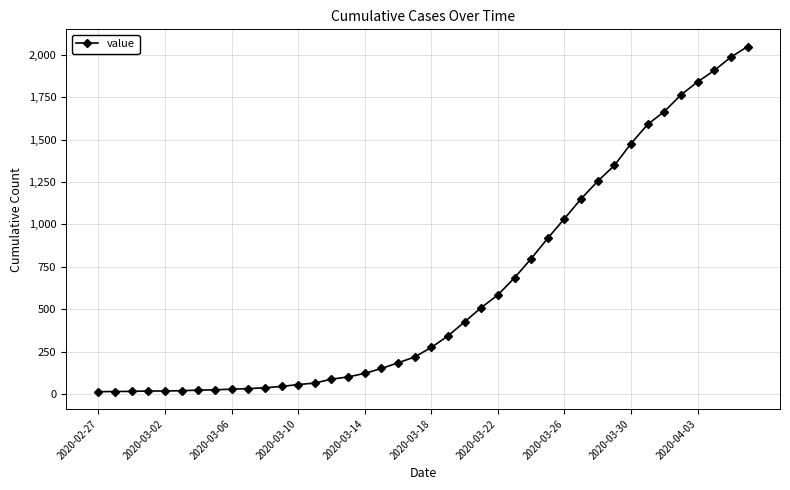

What is the average value?

622